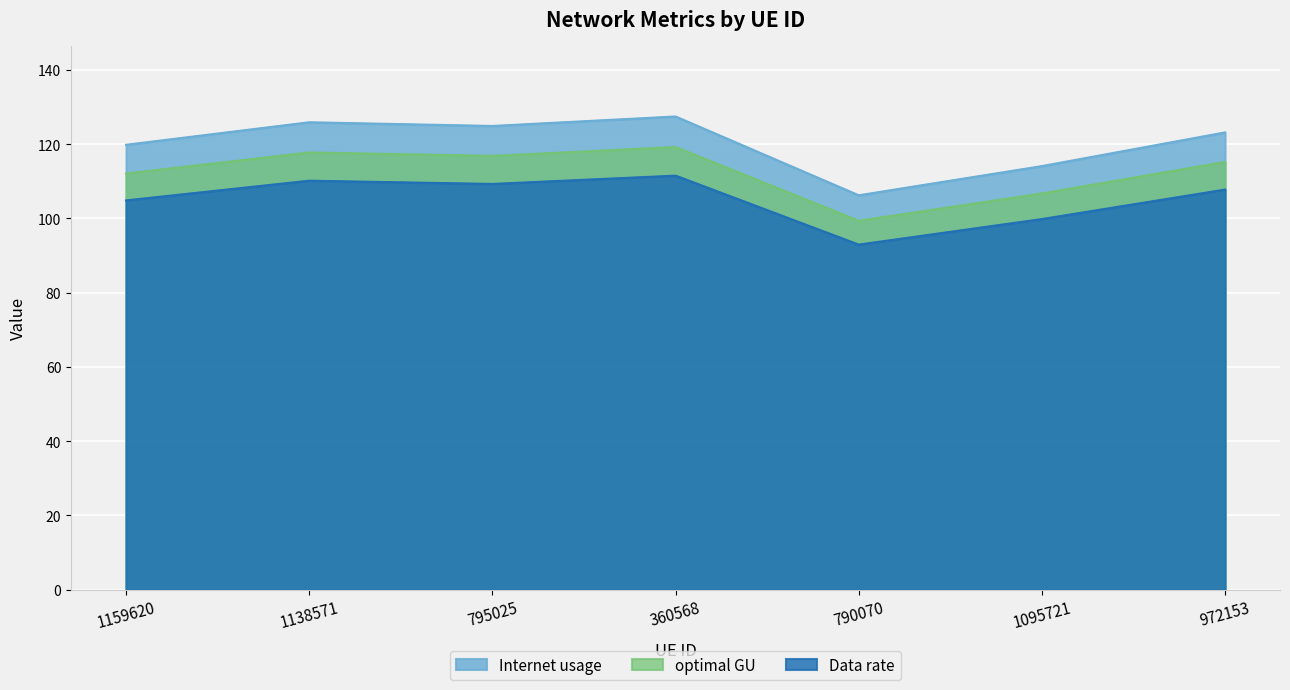

Which category has the highest value in the Data rate series?

360568